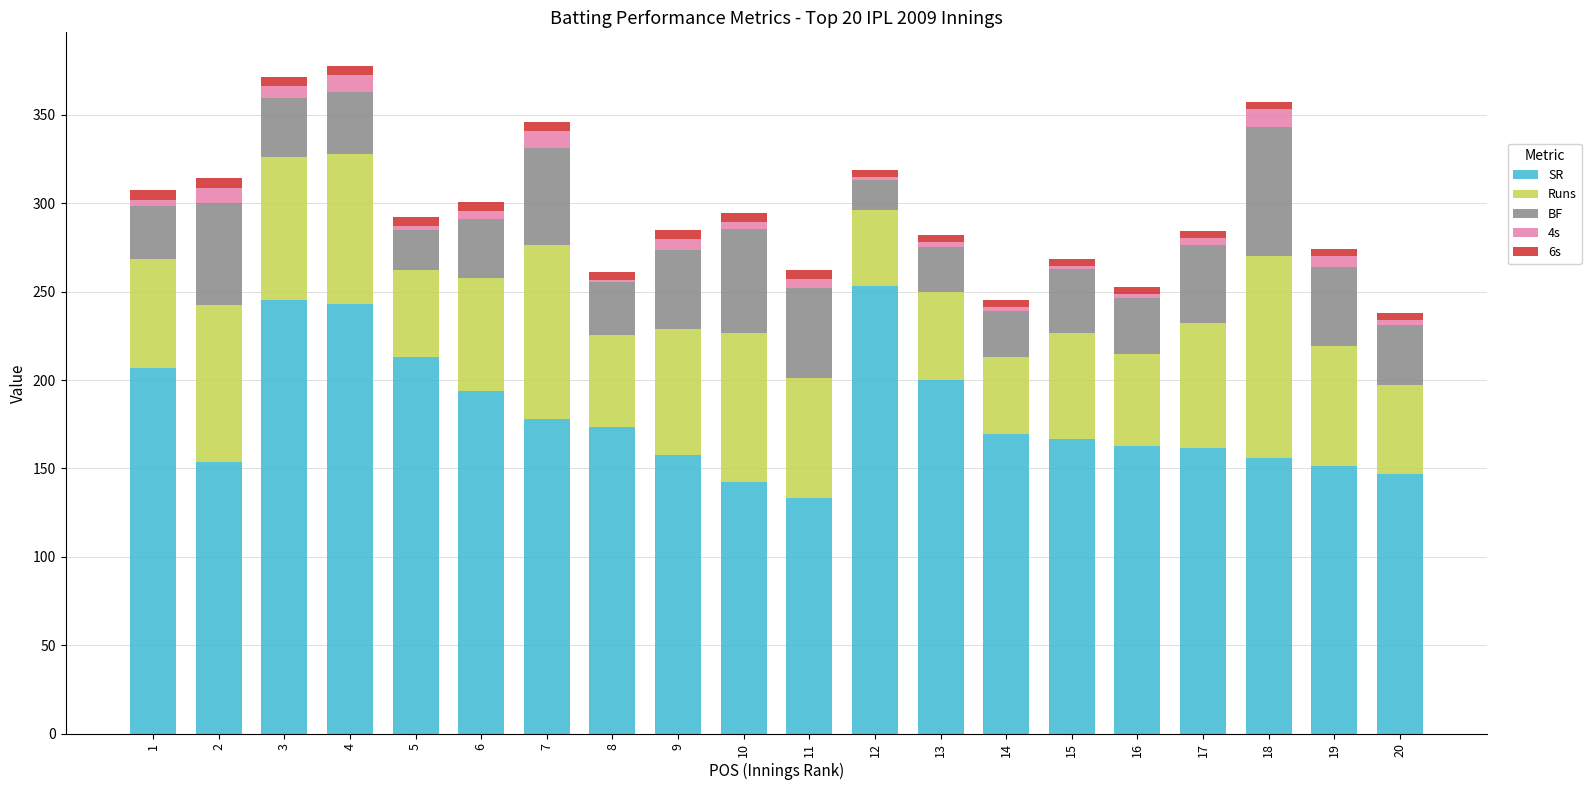

The SR series shows 272.4 at 16. True or false?

False